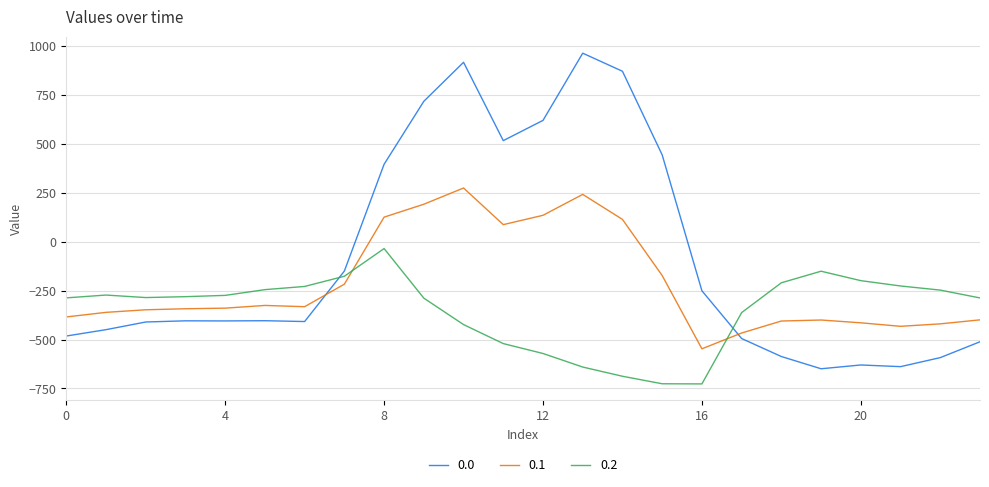

What is the maximum value for 0.0?

962.7